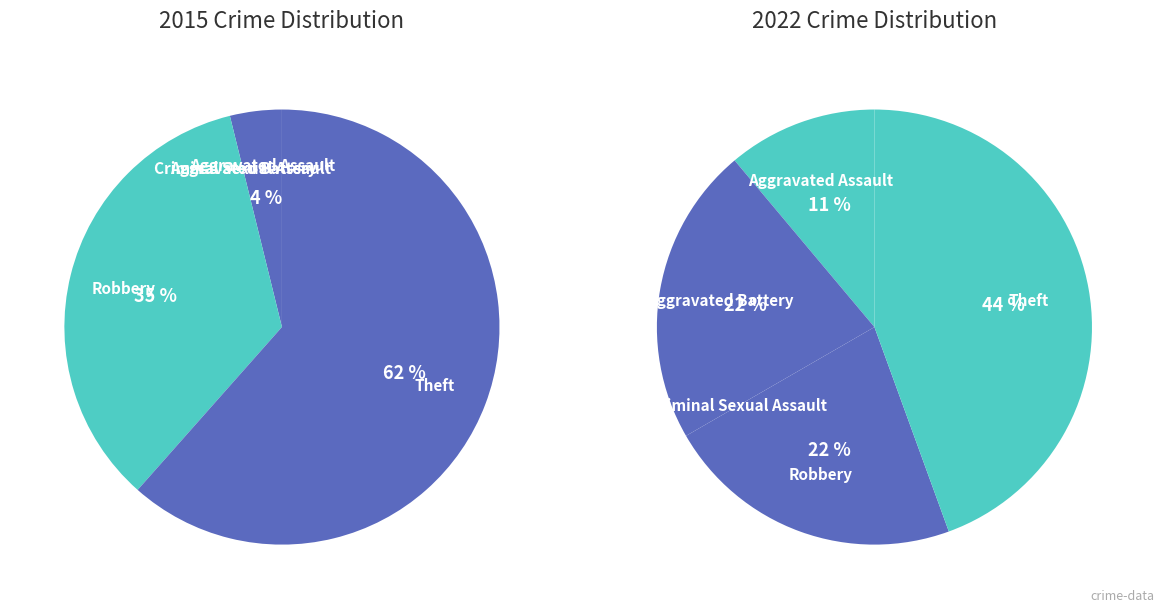

The 3 slice represents 28% of the pie. True or false?

False